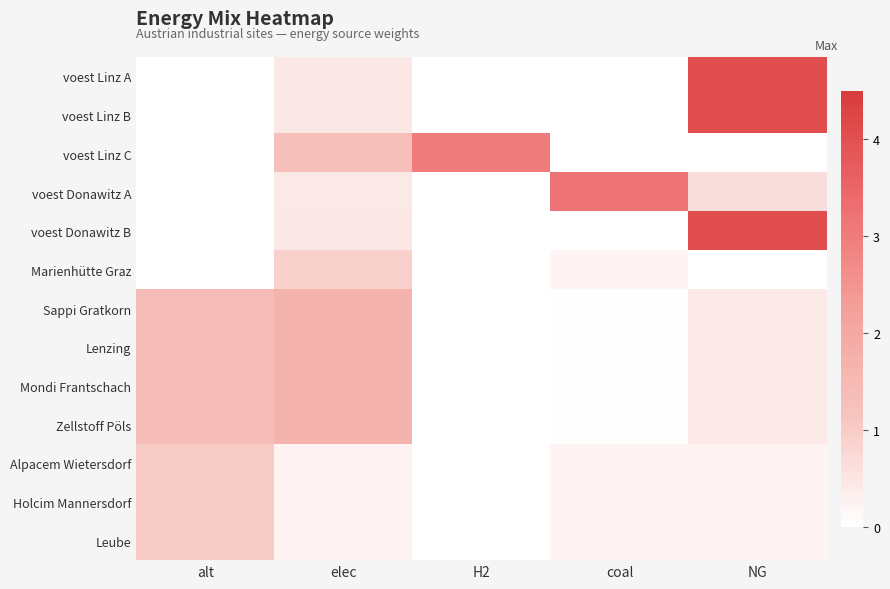

Rank the series at coal from highest to lowest value.

voest Donawitz A, Marienhütte Graz, Alpacem Wietersdorf, Holcim Mannersdorf, Leube, Sappi Gratkorn, Lenzing, Mondi Frantschach, Zellstoff Pöls, voest Linz A, voest Linz B, voest Linz C, voest Donawitz B